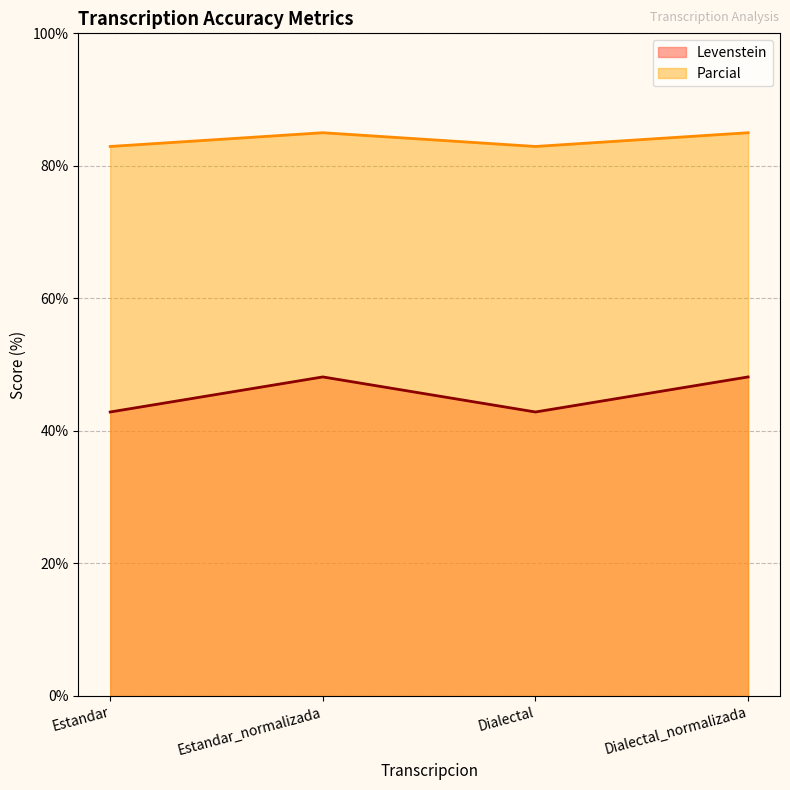

How many categories are shown in the chart?

4